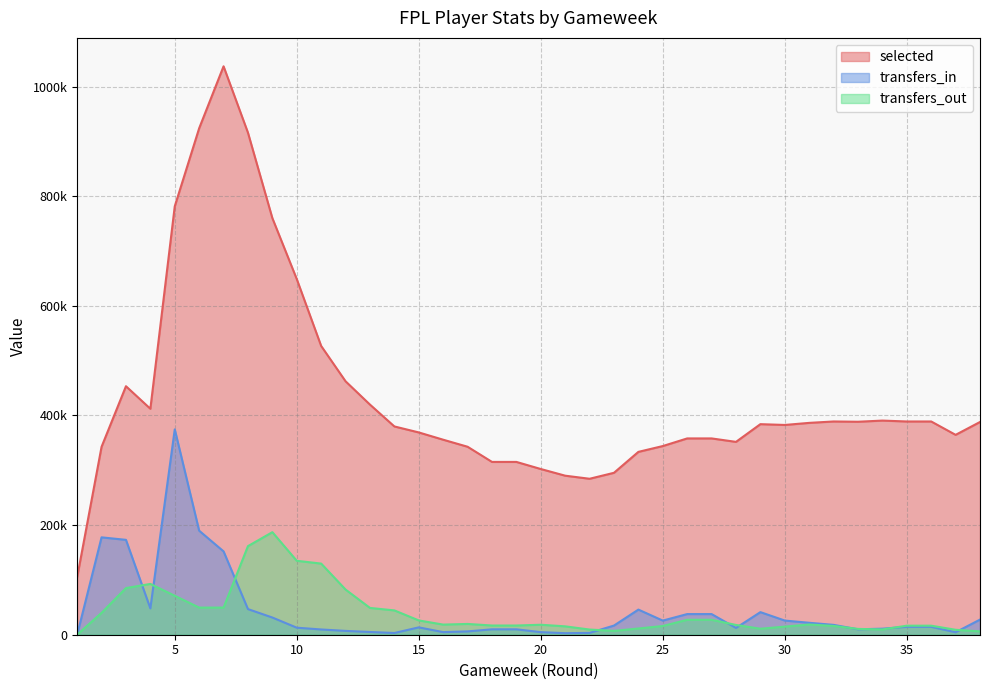

Rank the categories by selected value from highest to lowest.

7, 6, 8, 5, 9, 10, 11, 12, 3, 13, 4, 34, 32, 35, 36, 33, 38, 31, 29, 30, 14, 15, 37, 26, 27, 16, 28, 25, 17, 2, 24, 18, 19, 20, 23, 21, 22, 1